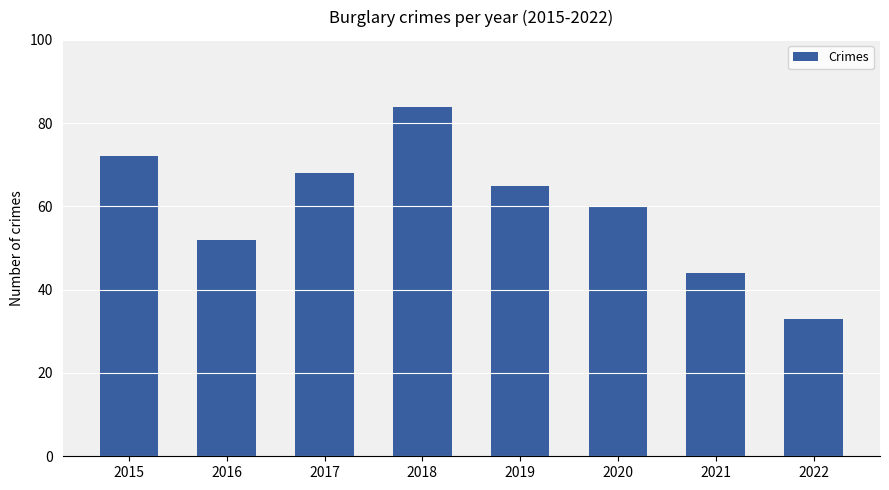

What is the change in value from 2018 to 2019?

-19